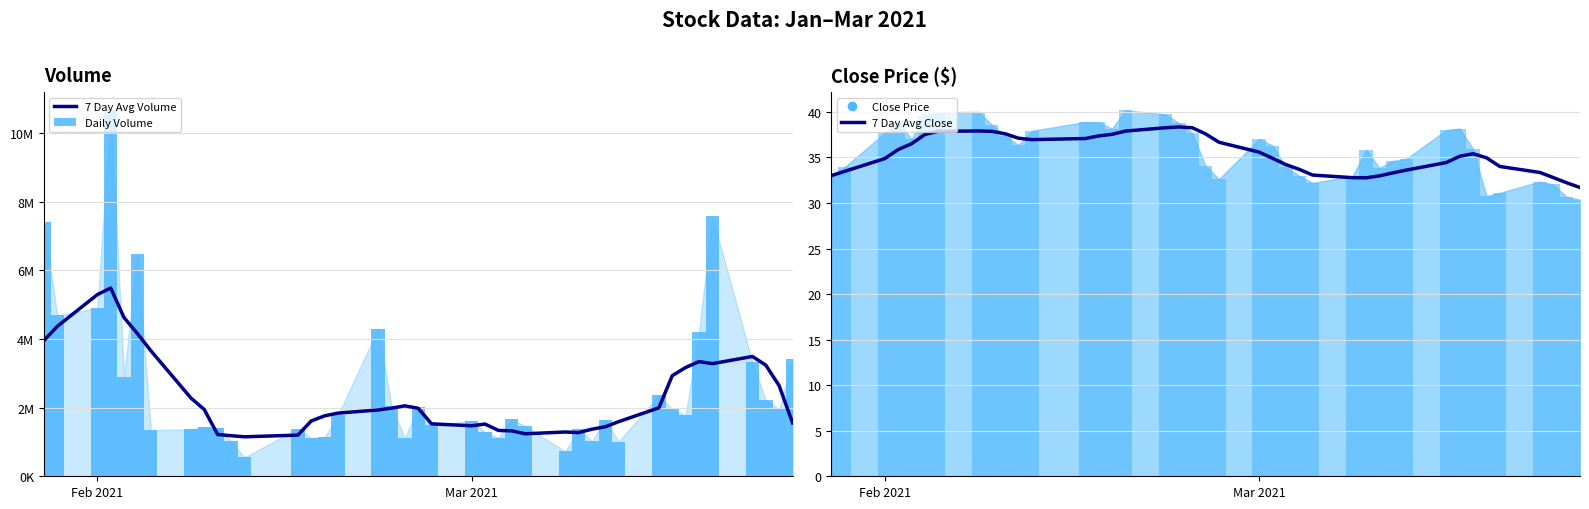

Which series has the largest range (max minus min)?

Daily Volume